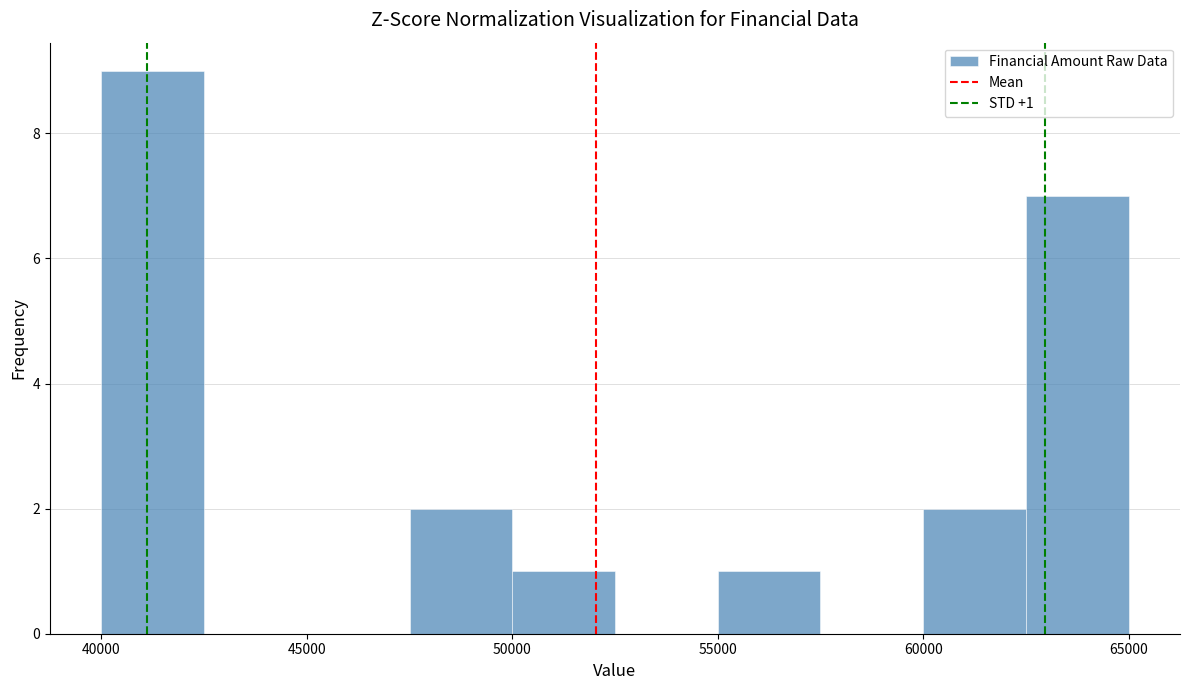

Over which range of the x-axis is the bar tallest?

40000 to 42500